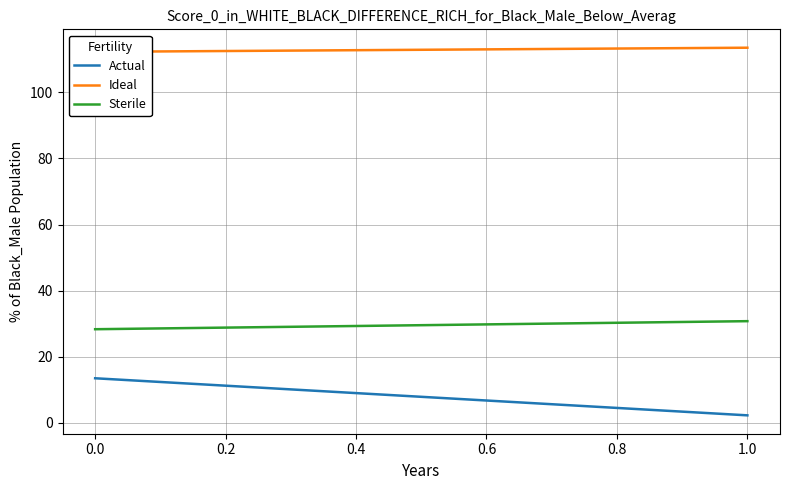

At 0.0, list the series in order from largest to smallest.

Ideal, Sterile, Actual